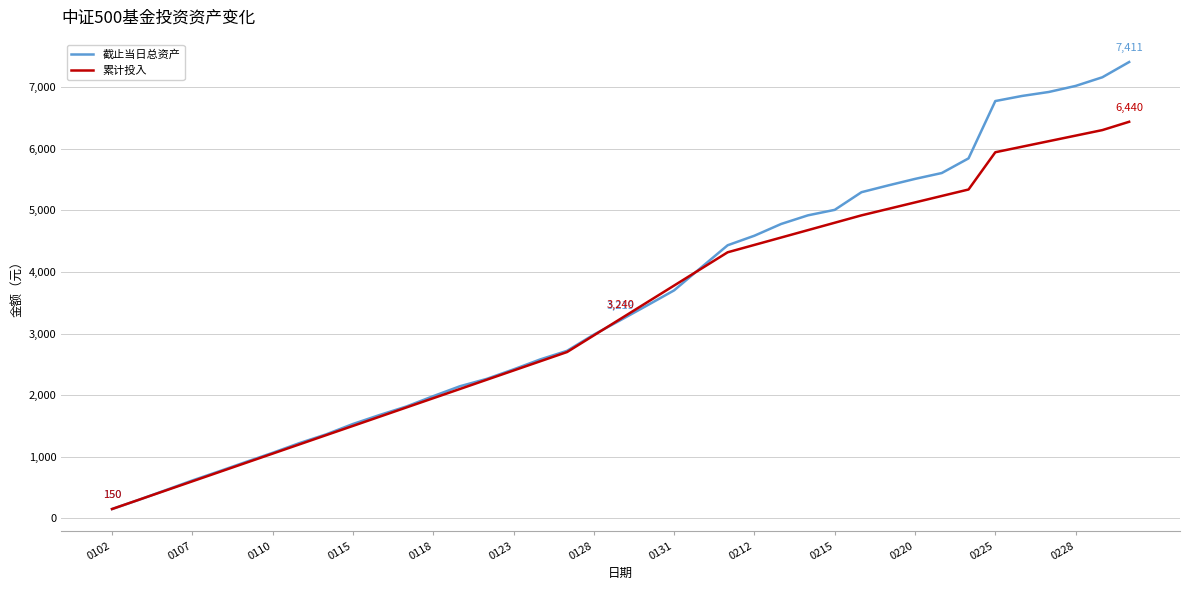

List the series in order of their peak value, lowest first.

累计投入, 截止当日总资产